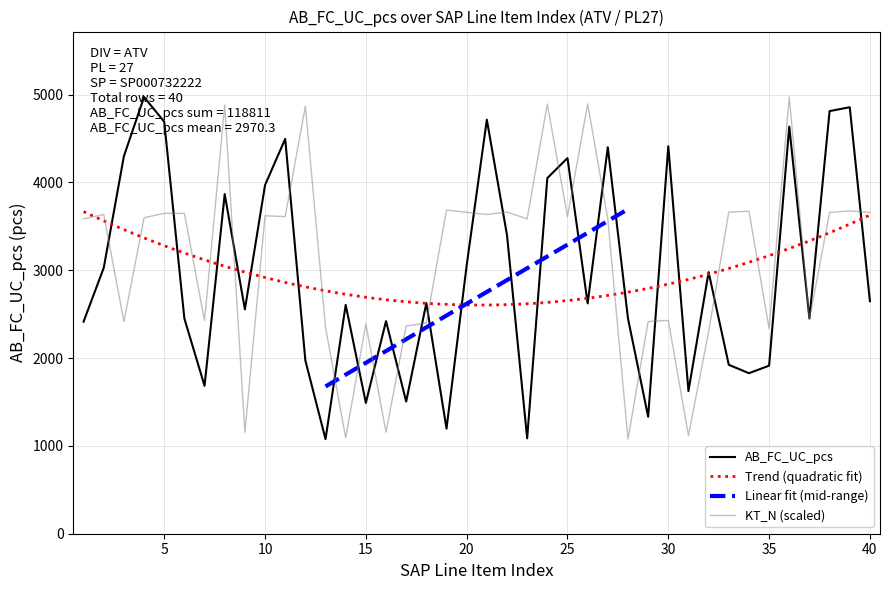

What is the difference between the maximum and minimum values in the KT_N_scaled series?

3896.0